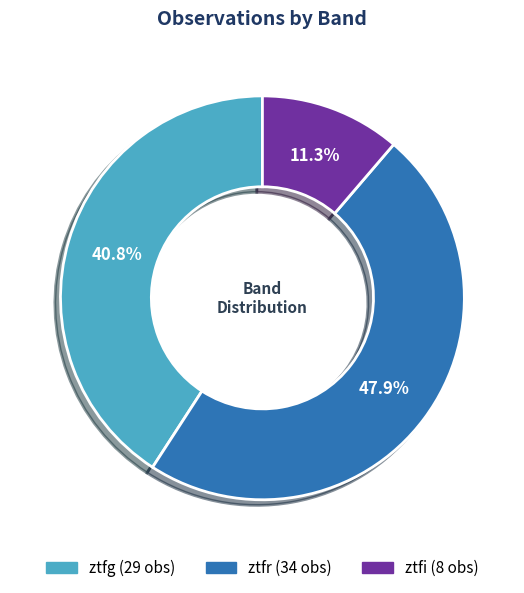

To the nearest percent, what is the average slice percentage?

33%